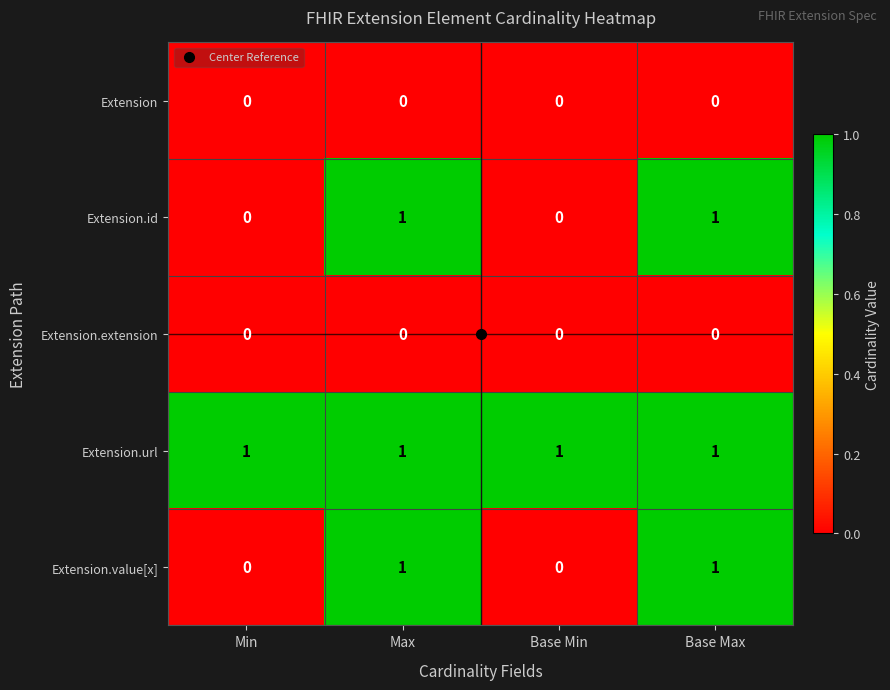

What is the total value across all series at Max?

3